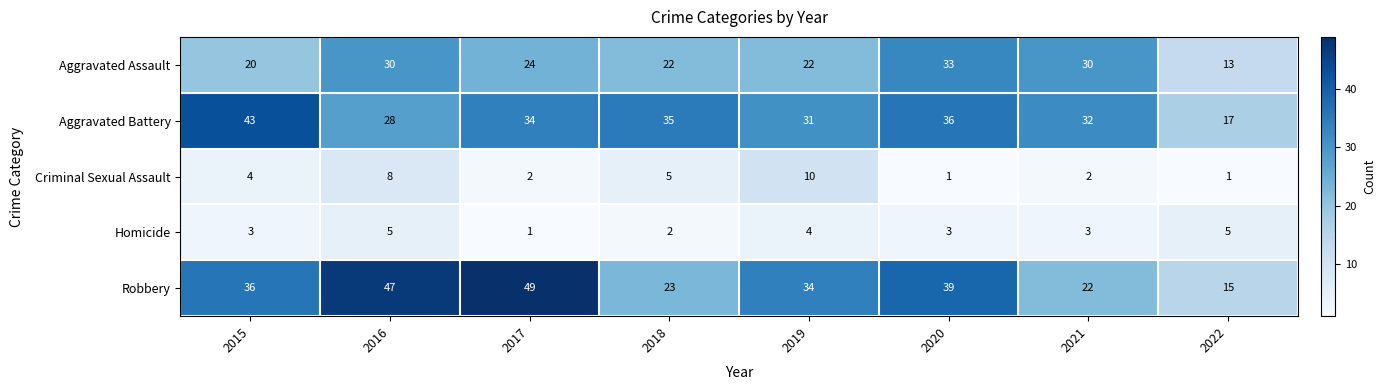

Rank the categories by Aggravated Battery value from highest to lowest.

2015, 2020, 2018, 2017, 2021, 2019, 2016, 2022